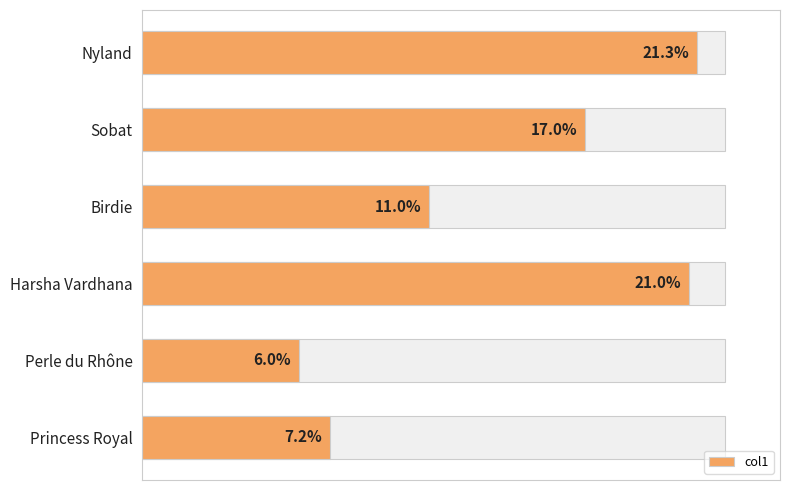

What is the sum of the values at Perle du Rhône and Harsha Vardhana?

27.0